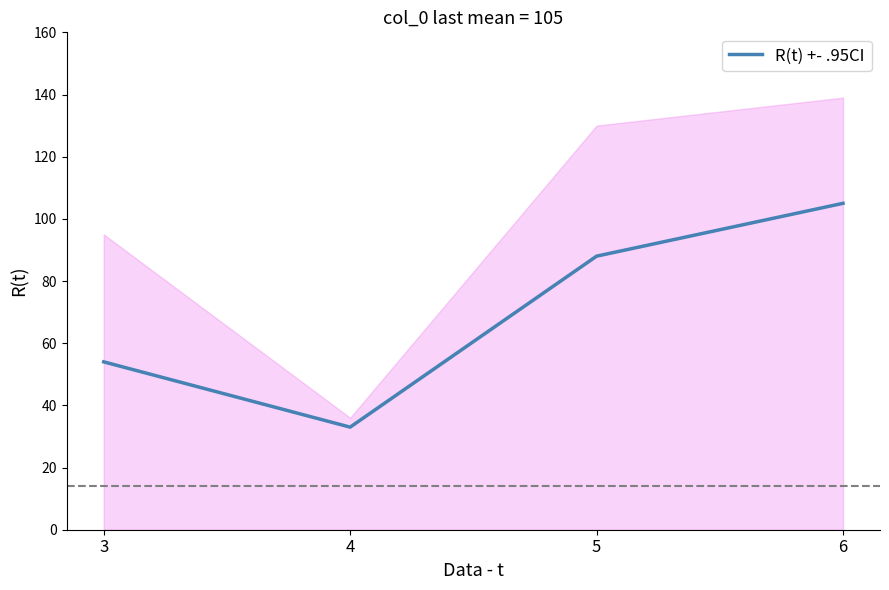

True or false: the data has more than 1 interior local peaks.

False